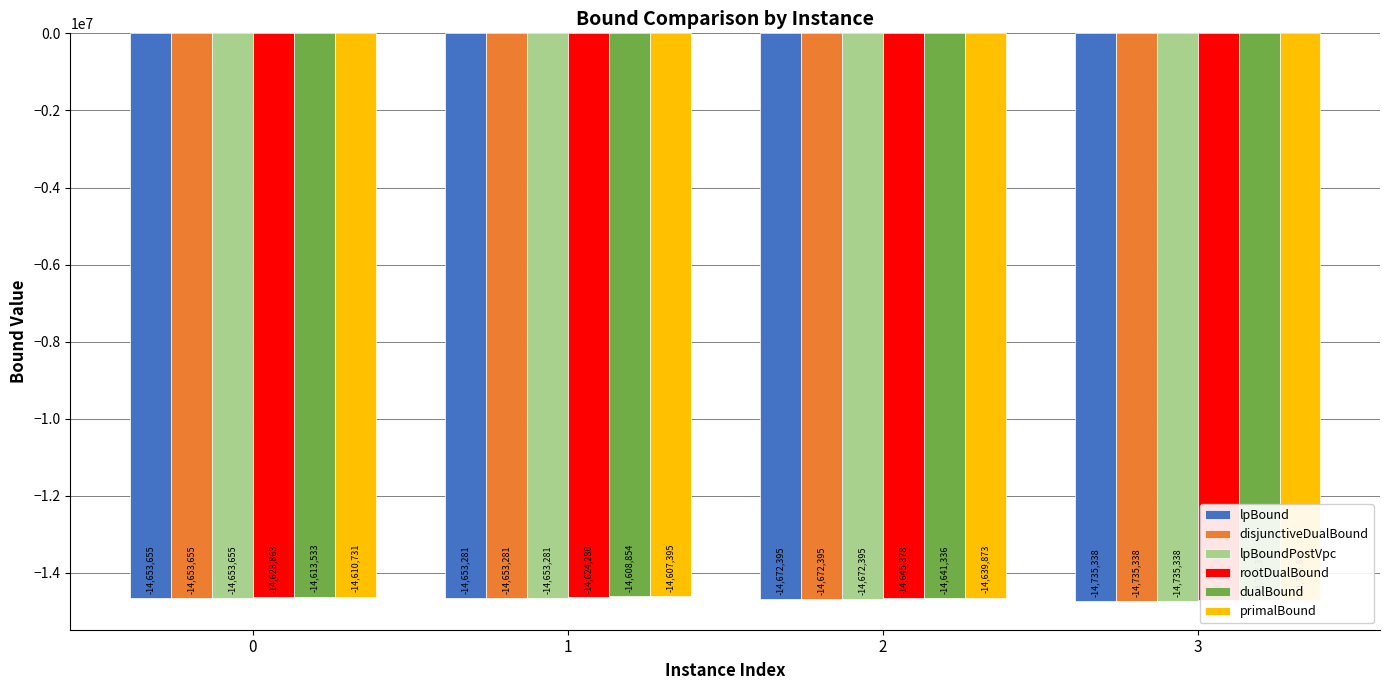

Rank the series at 3 from lowest to highest value.

lpBound, disjunctiveDualBound, lpBoundPostVpc, rootDualBound, dualBound, primalBound